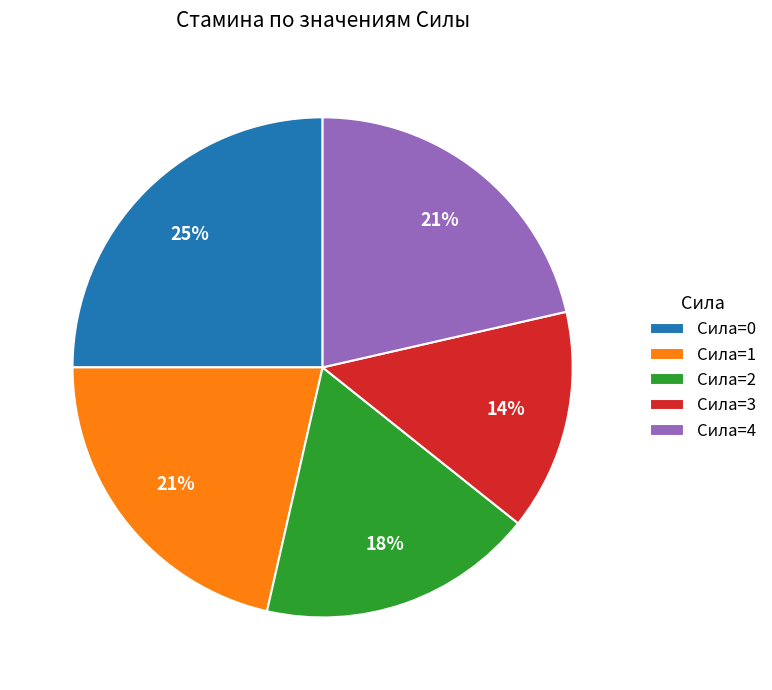

Is Сила=3 the majority of the pie?

No